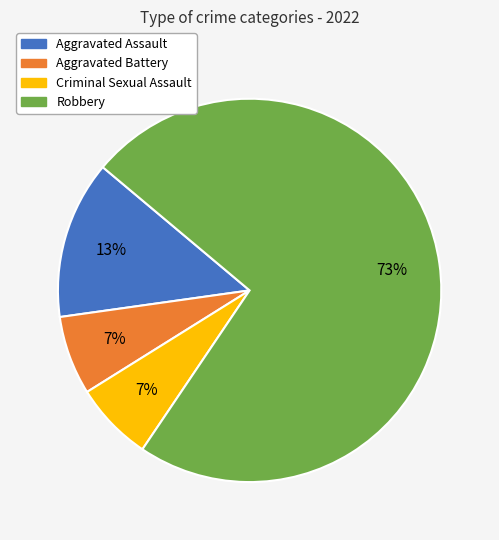

Do Robbery and Criminal Sexual Assault together represent more than half of the pie?

Yes